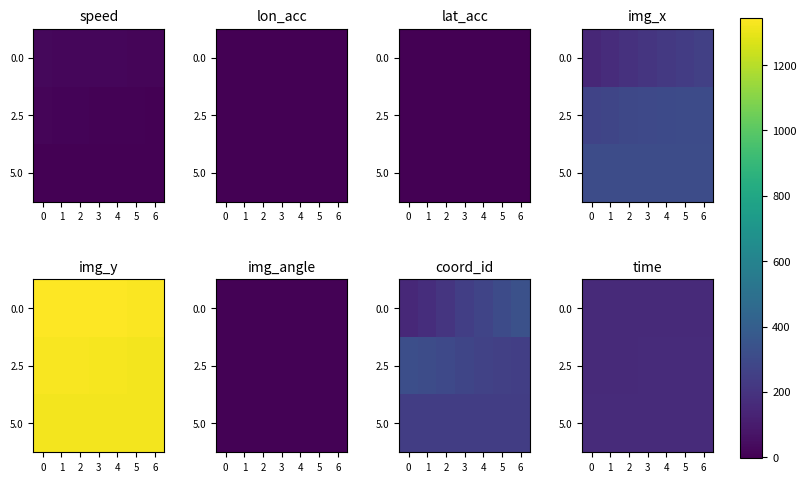

The value of 0.0 at 3 is 235.2. True or false?

False